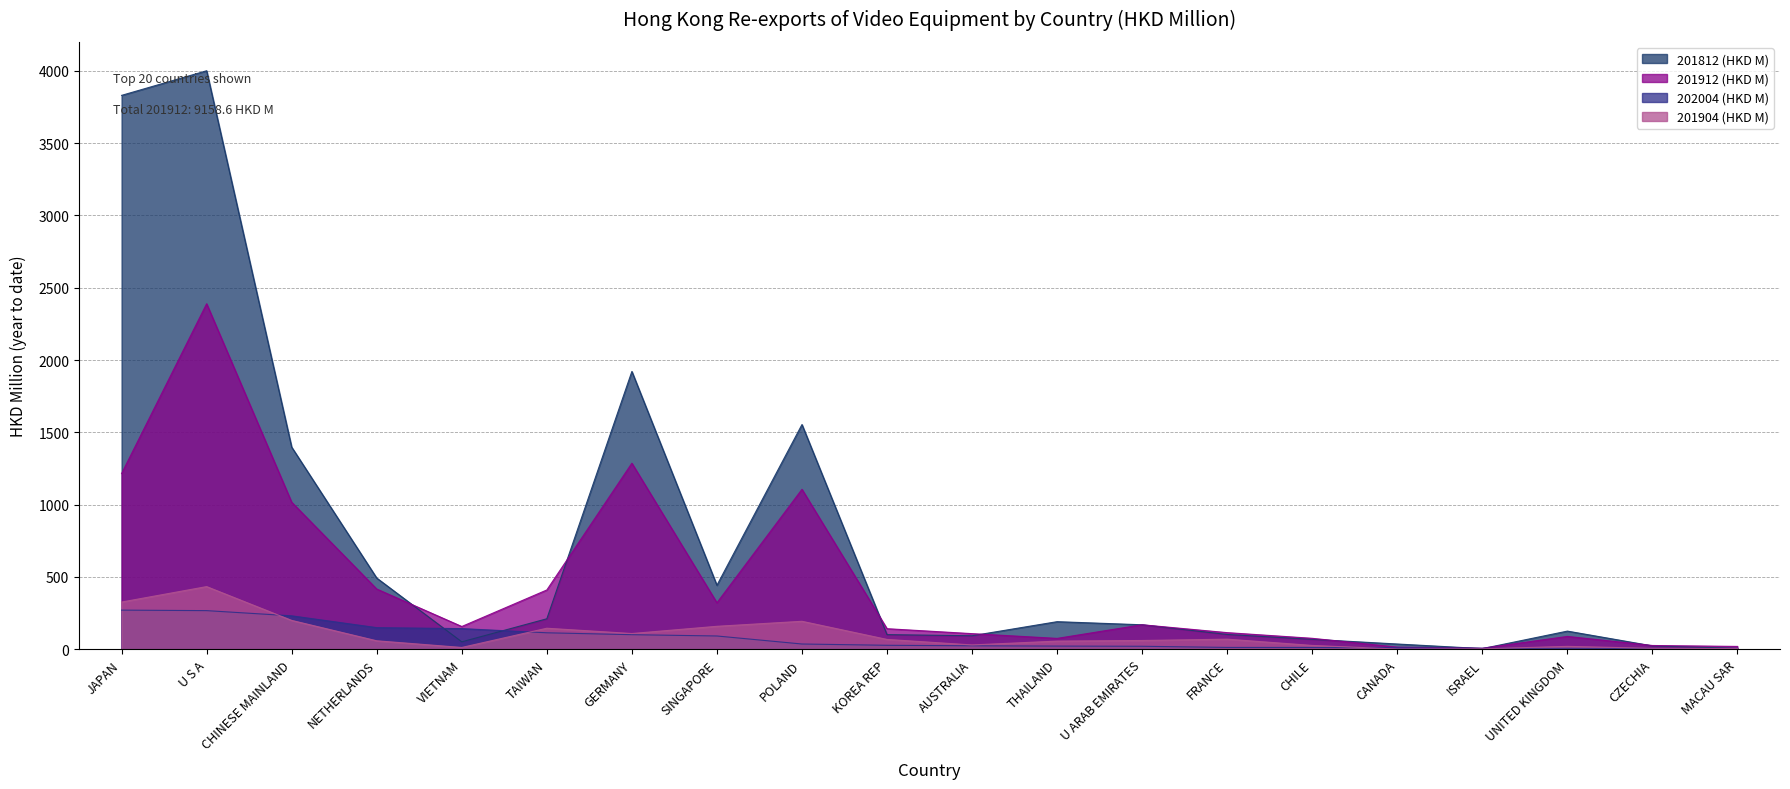

What is the value of the 201812 (HKD M) point at the 9th from the left?

1554.0